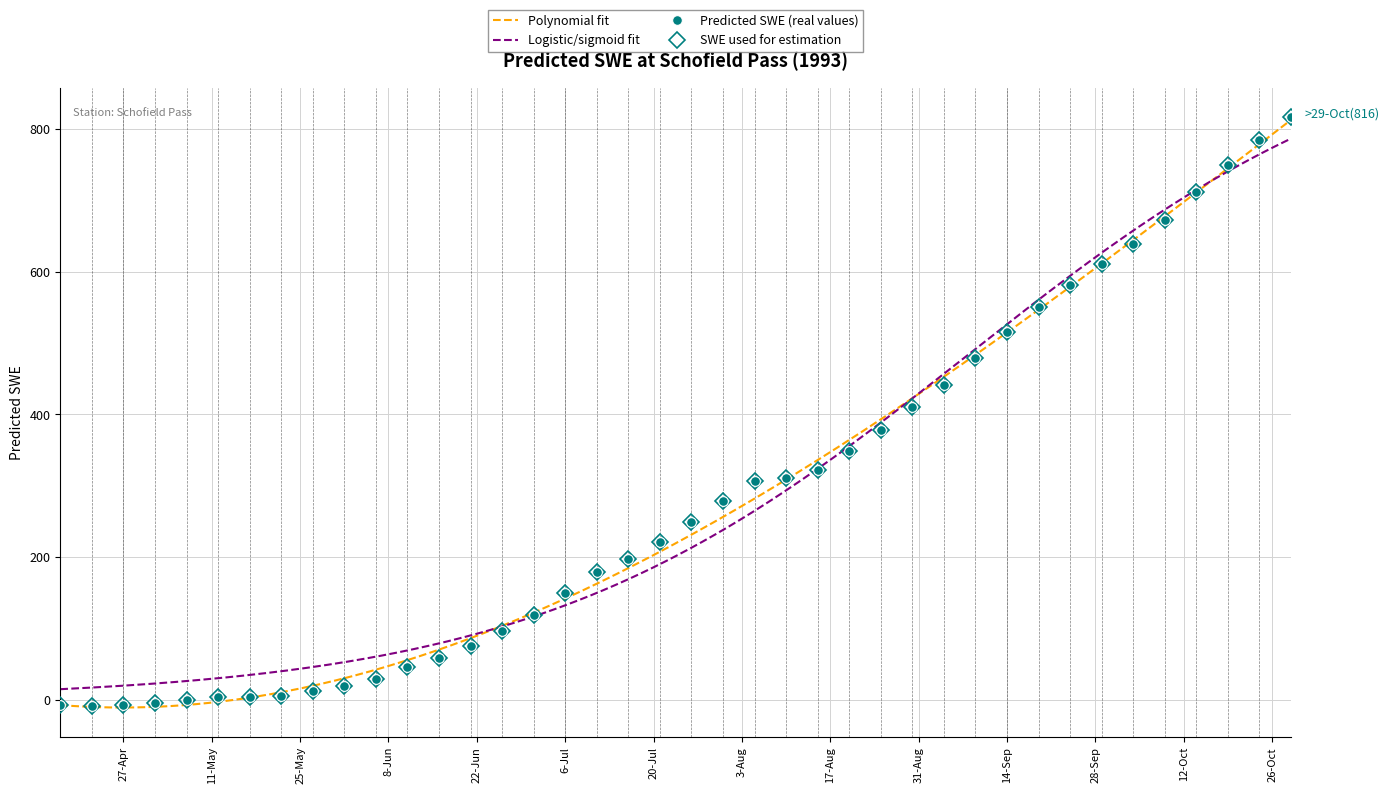

True or false: the data shows 919.8 at 1993-09-29.

False